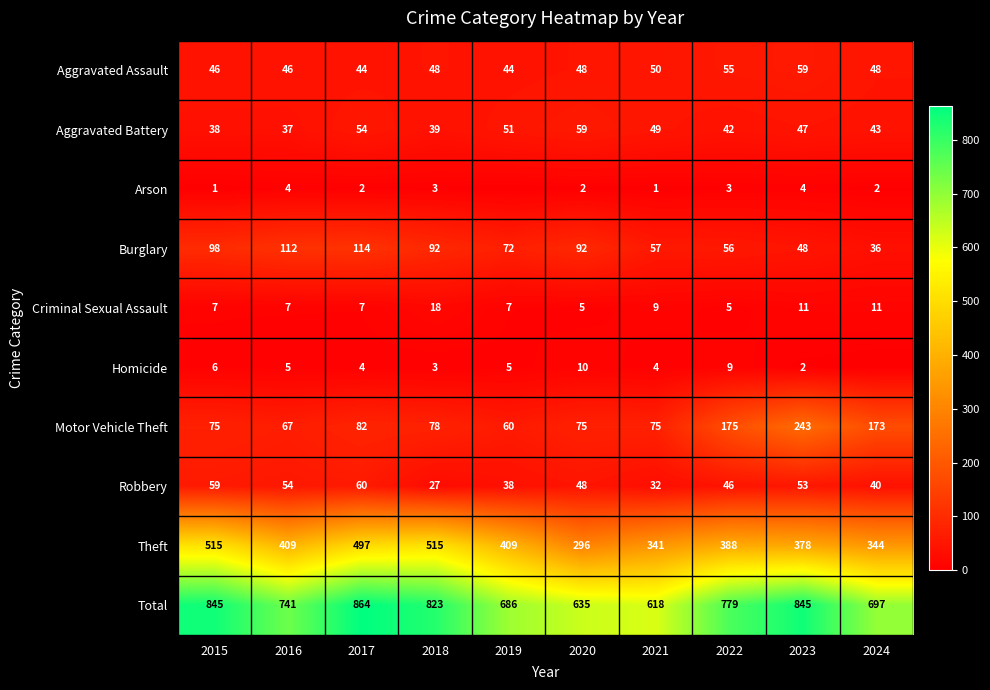

What value does the Theft series have at 2015, to the nearest 5?

515